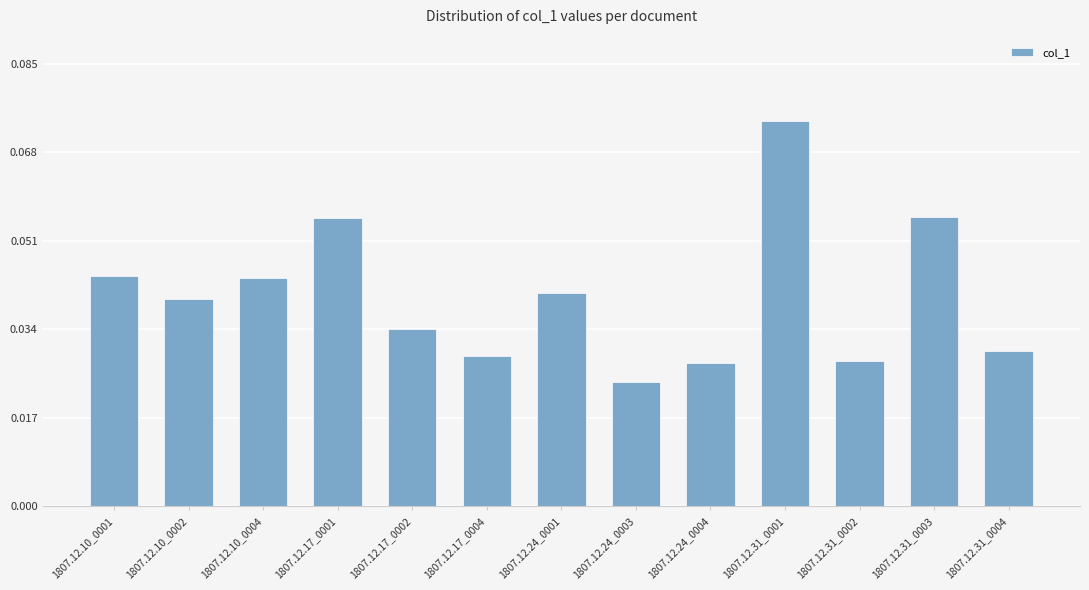

What is the label of the 8th bar from the left?

1807.12.24_0003